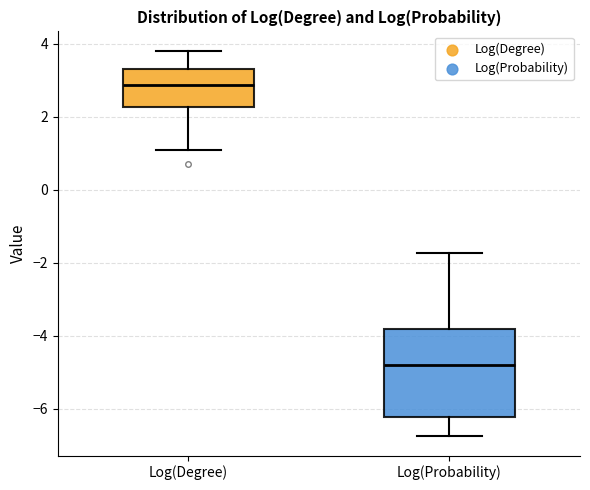

Which box's median line is the lowest?

Log(Probability)